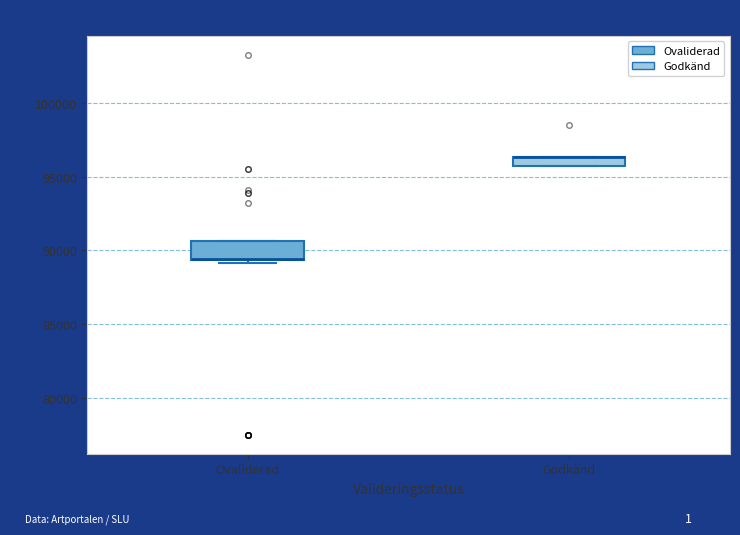

Where is the upper edge of the box for Godkänd on the y-axis? The values are not printed on the chart, so give them approximately, as read against the axis.

96500